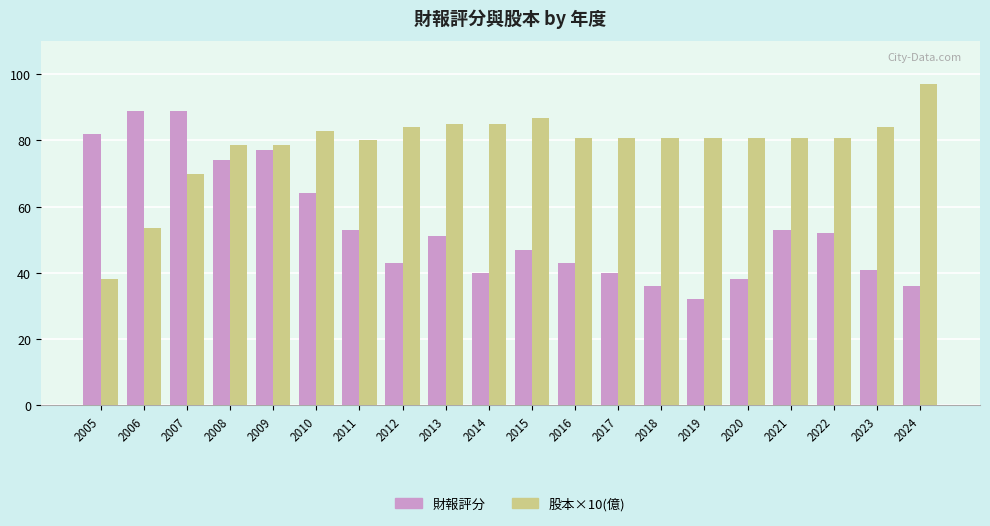

Which category has the highest value in the 股本×10(億) series?

2024